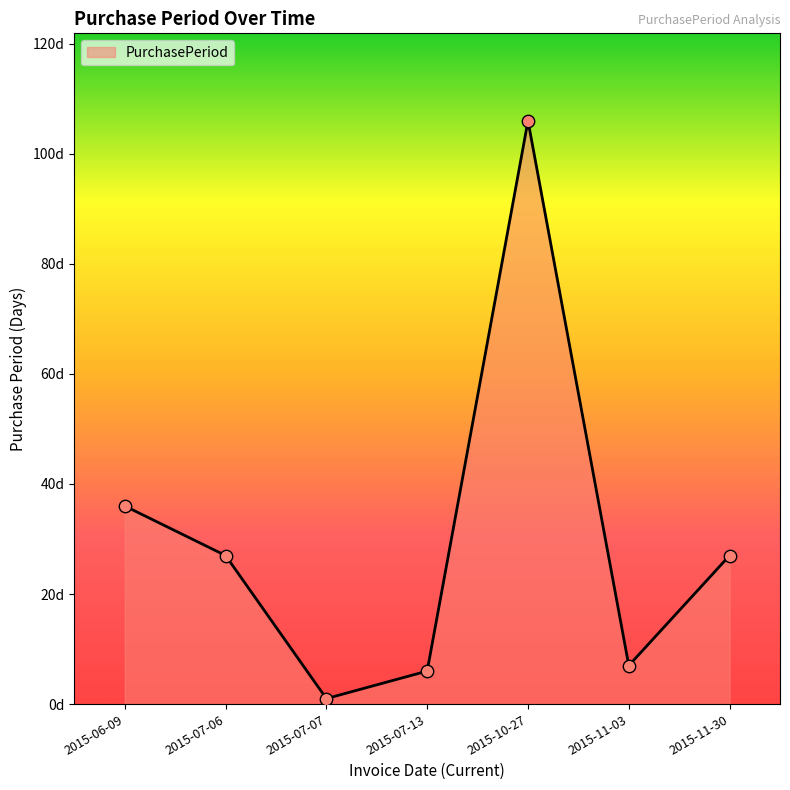

Which has a higher value, 2015-07-13 or 2015-11-30?

2015-11-30